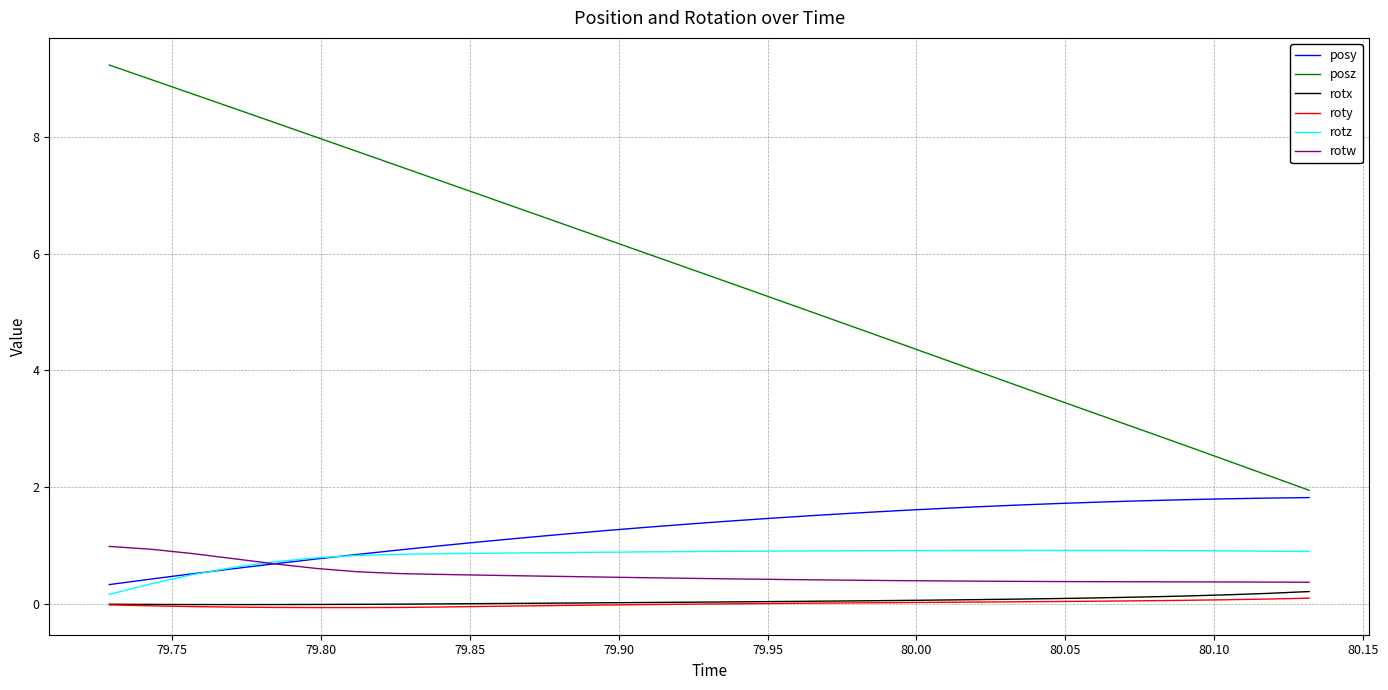

Which series has the largest range (max minus min)?

posz